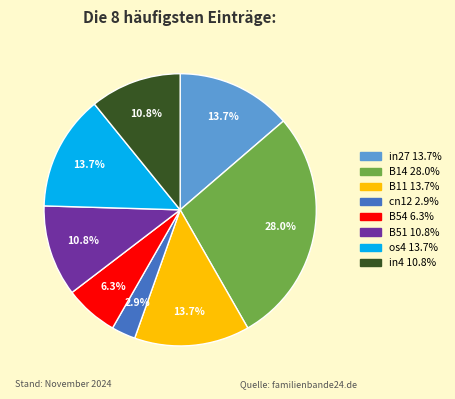

To the nearest percent, what percentage of the pie is B14?

28%